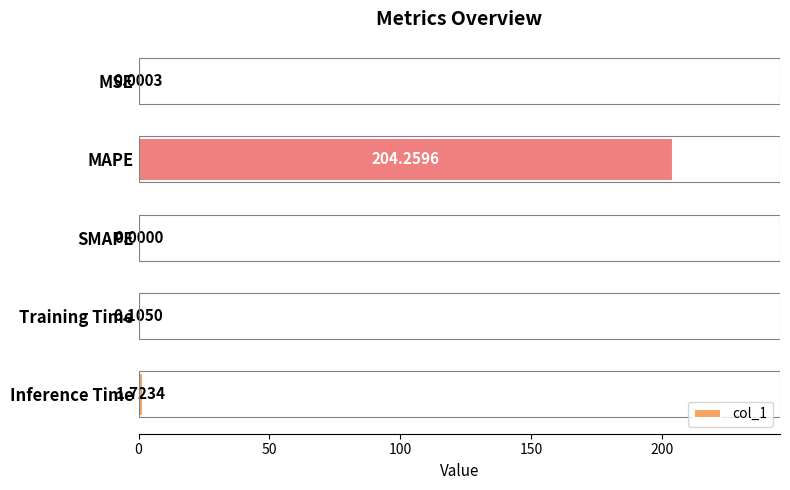

What is the sum of all values?

206.1